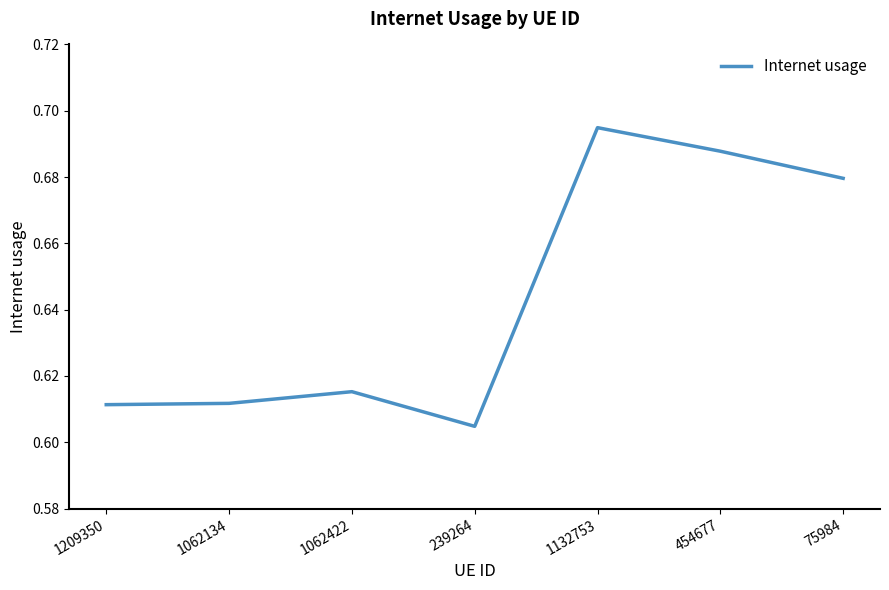

What is the difference between the maximum and minimum values?

0.1